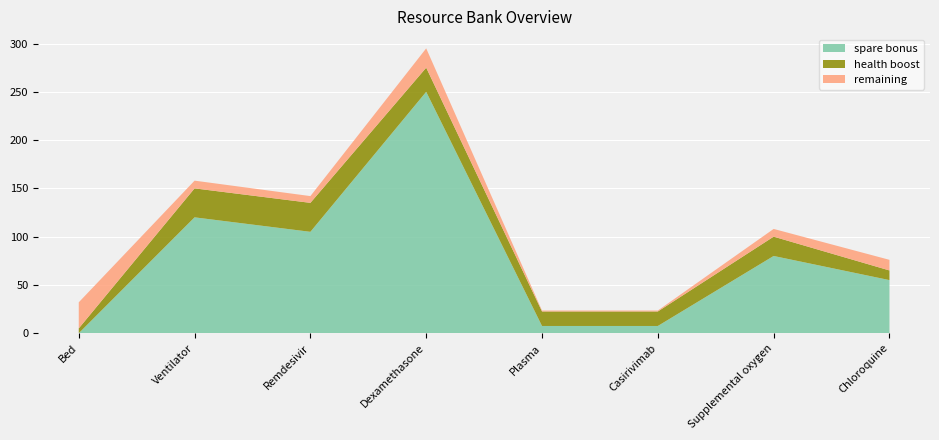

Reading left to right, what are all the values shown in this chart?

spare bonus: Bed=0.0	Ventilator=120.0	Remdesivir=105.0	Dexamethasone=250.0	Plasma=7.5	Casirivimab=7.5	Supplemental oxygen=80.0	Chloroquine=55.0
health boost: Bed=5.0	Ventilator=30.0	Remdesivir=30.0	Dexamethasone=25.0	Plasma=15.0	Casirivimab=15.0	Supplemental oxygen=20.0	Chloroquine=10.0
remaining: Bed=27.0	Ventilator=8.0	Remdesivir=7.0	Dexamethasone=20.0	Plasma=1.0	Casirivimab=1.0	Supplemental oxygen=8.0	Chloroquine=11.0